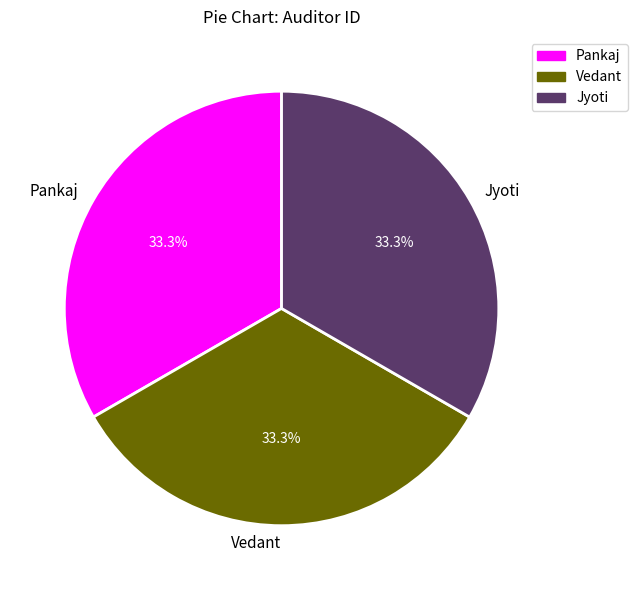

Count the number of slices in the pie.

3